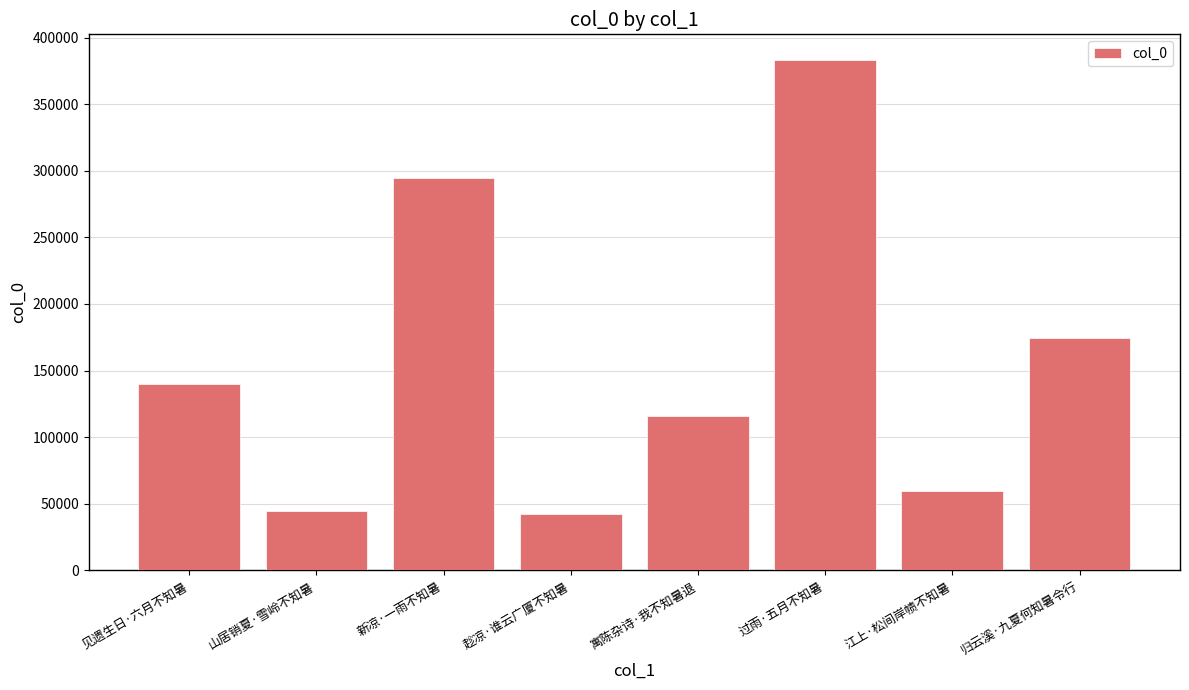

Are the bars horizontal?

No